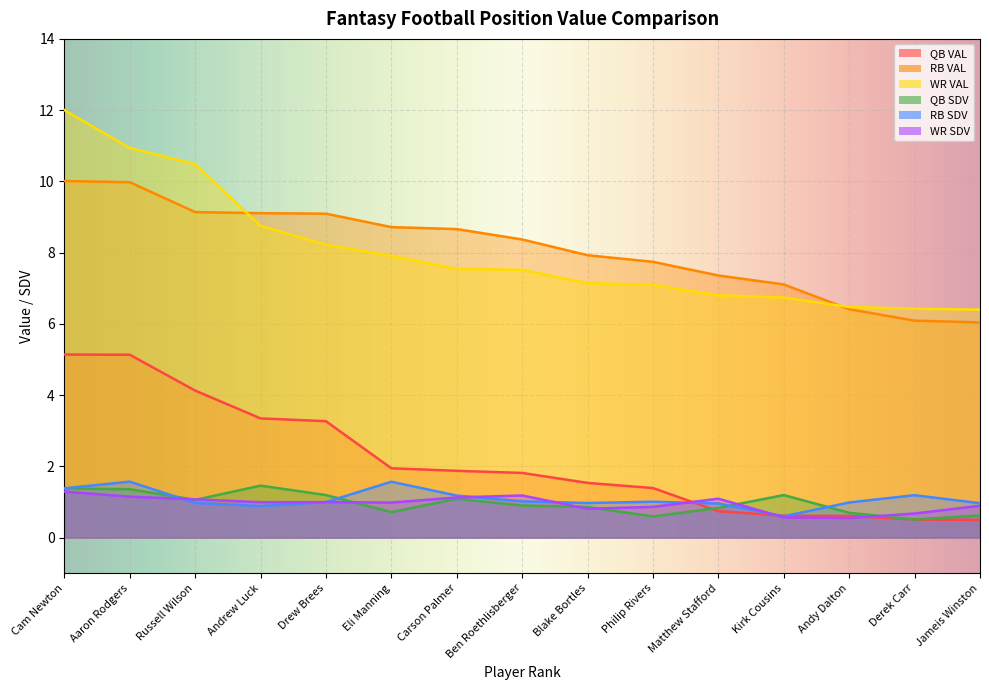

Which series changed the most between Cam Newton and Matthew Stafford?

WR VAL